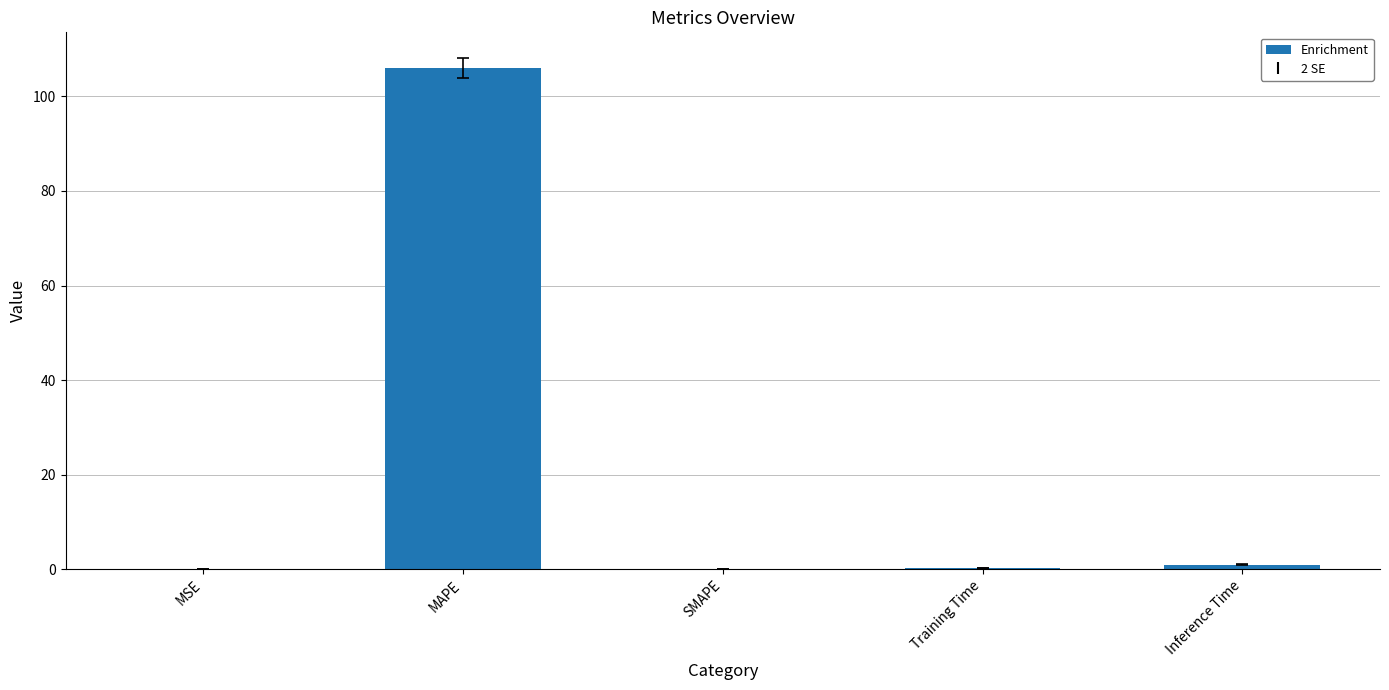

True or false: the data shows 0.0 at SMAPE.

True